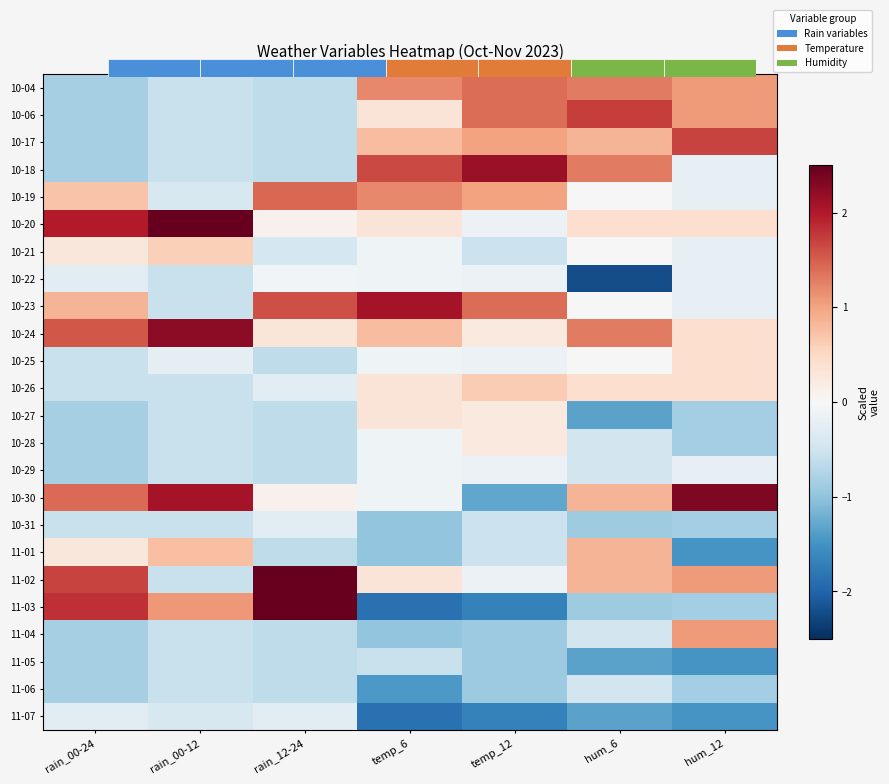

At which label does 10-17 first exceed 0?

temp_6